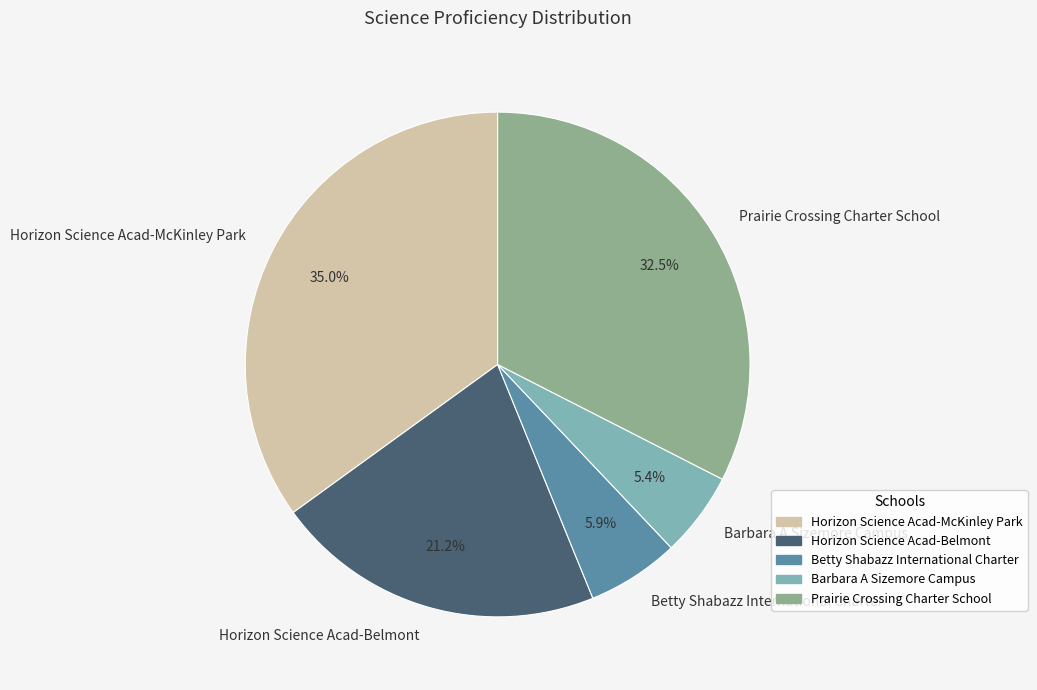

What is the ratio of the value at Horizon Science Acad-Belmont to the value at Barbara A Sizemore Campus?

3.9